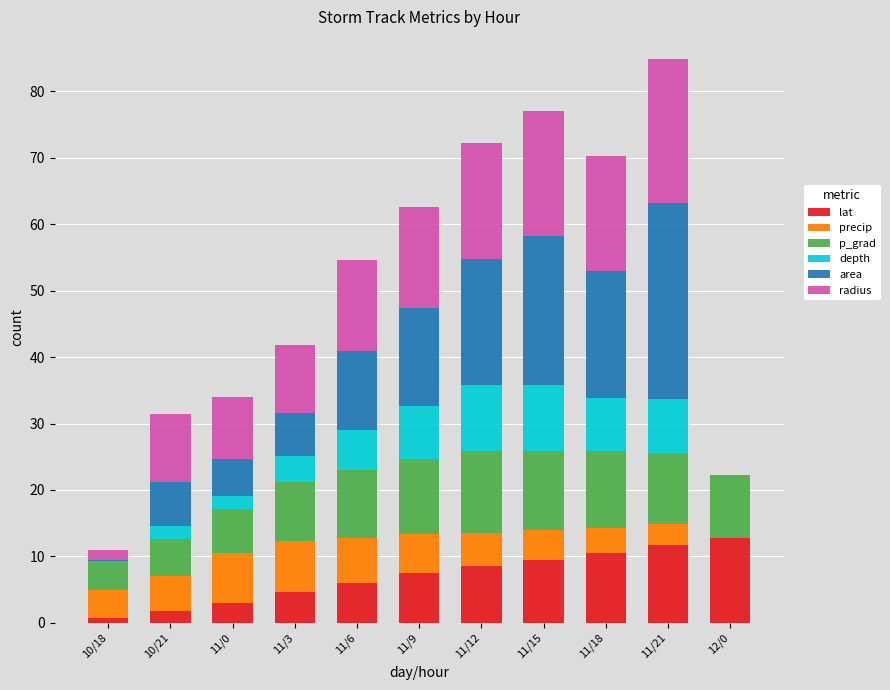

The lat series shows 5.2 at 11/12. True or false?

False